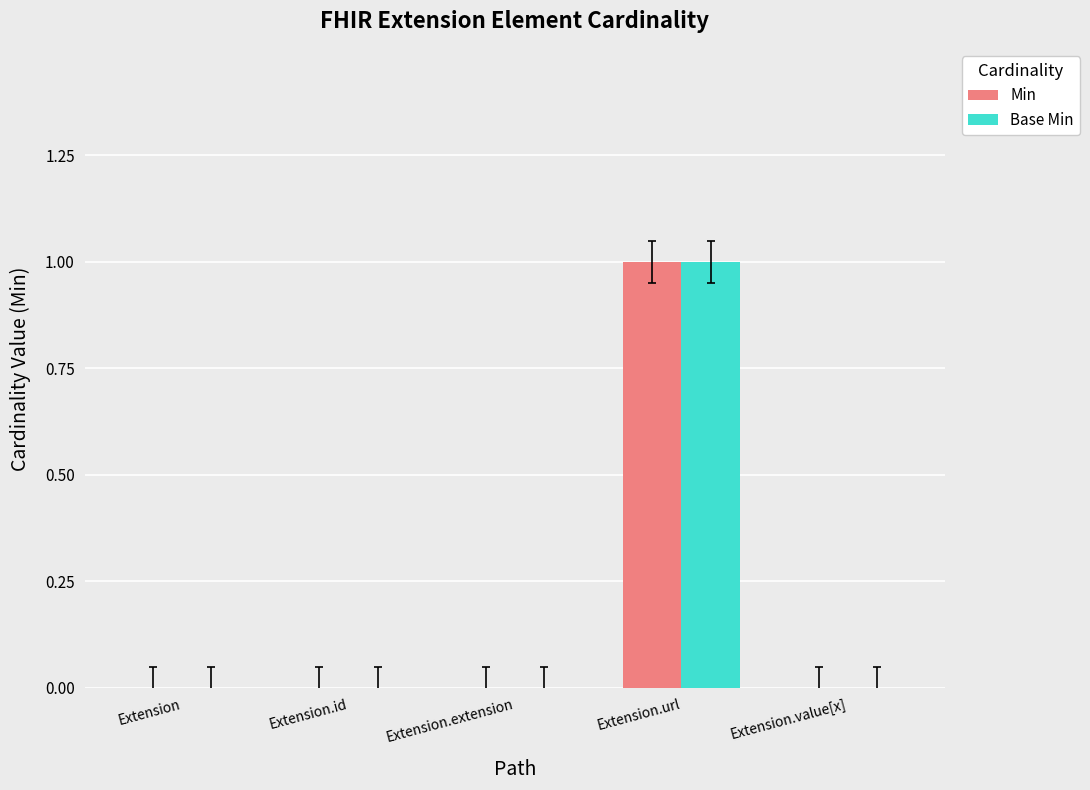

Reading left to right, list all the values displayed in this chart.

Min: 0	0	0	1	0
Base Min: 0	0	0	1	0